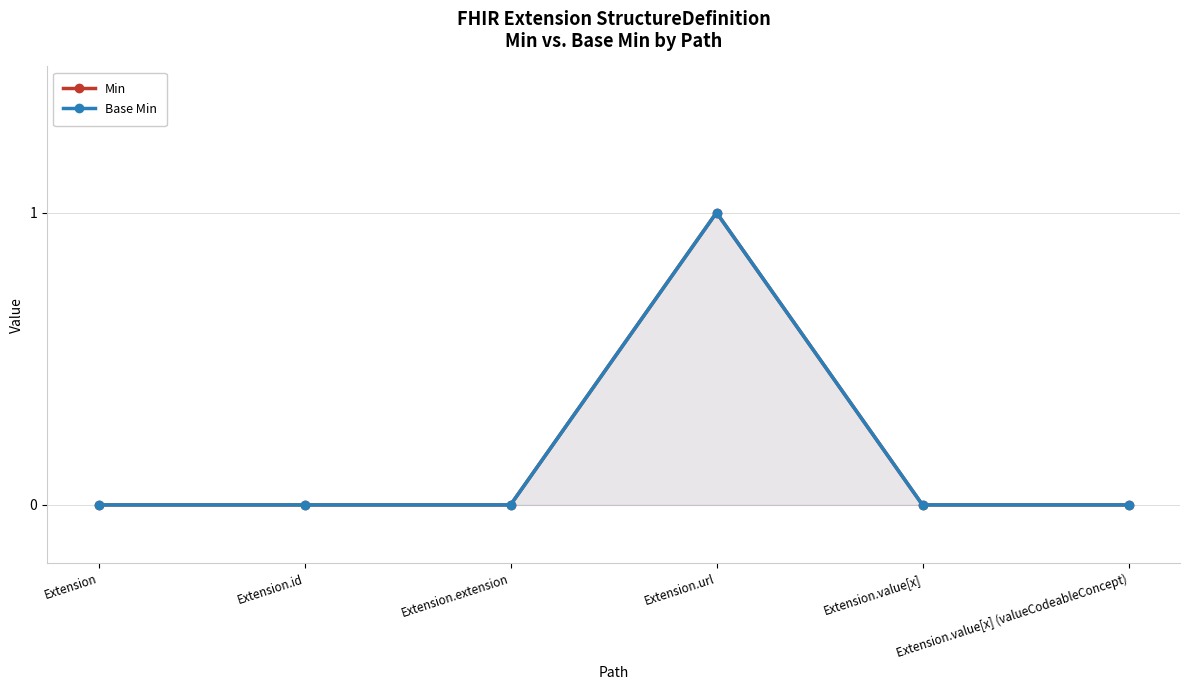

Which series changed the most between Extension.url and Extension.value[x]?

Min